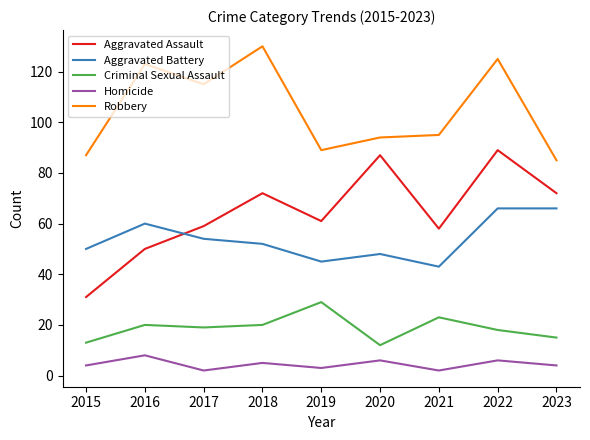

Which label corresponds to the largest value in the chart?

2018